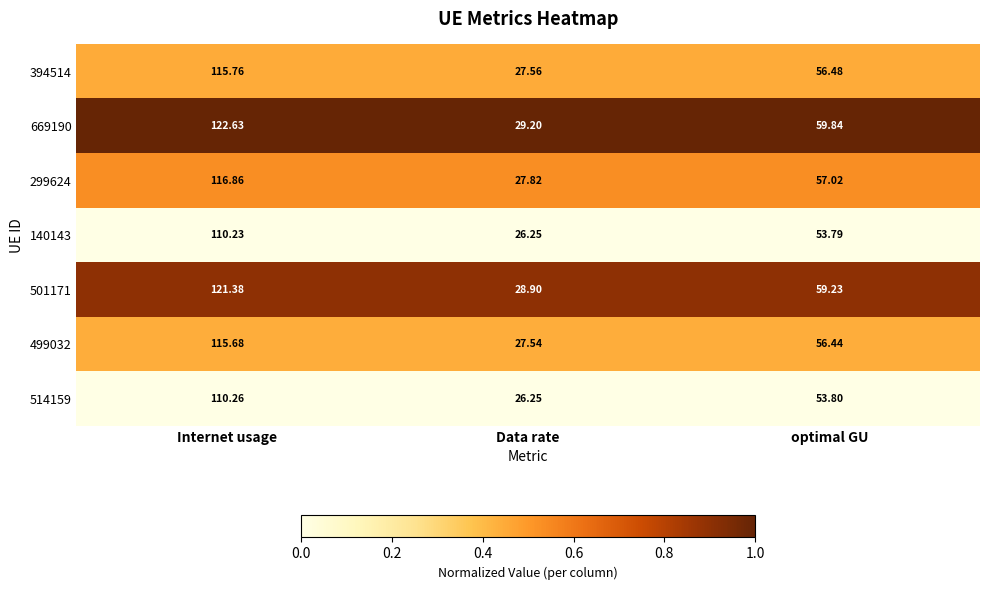

Is the value of 140143 at Internet usage greater than the value of 299624 at Internet usage?

No